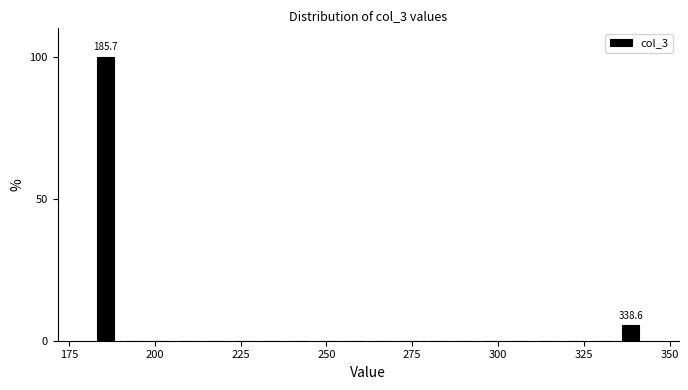

Around what value on the x-axis is the tallest bar? Give the approximate position of its centre, as read against the axis.

185